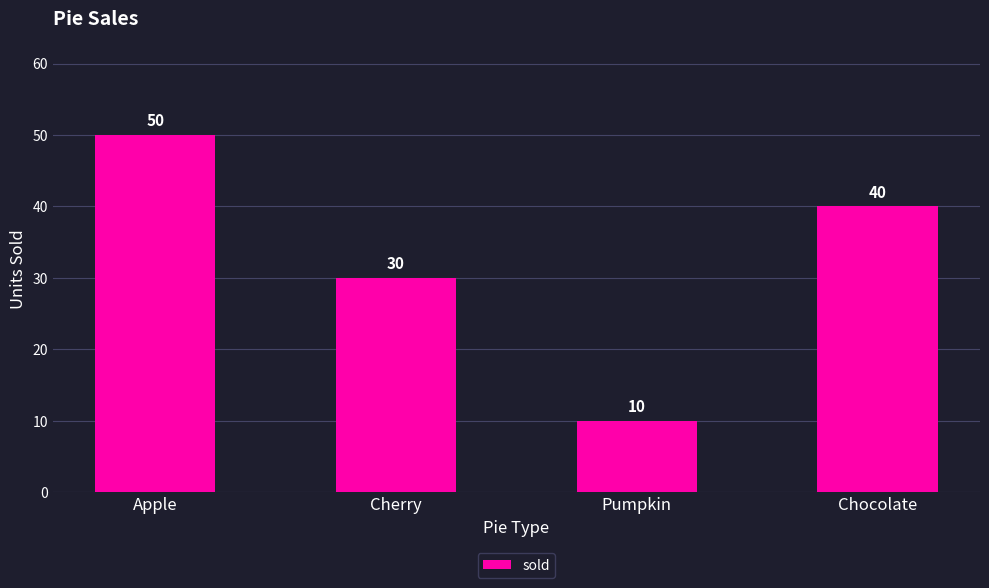

At which label is the value closest to 30?

Cherry